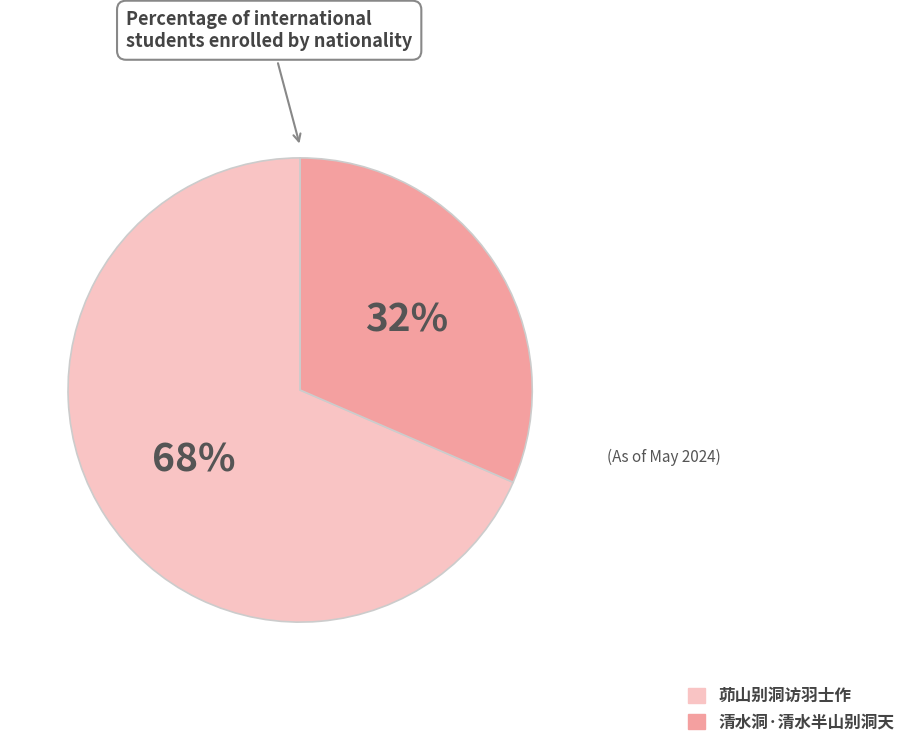

Do 清水洞·清水半山别洞天 and 茆山别洞访羽士作 together represent more than half of the pie?

Yes